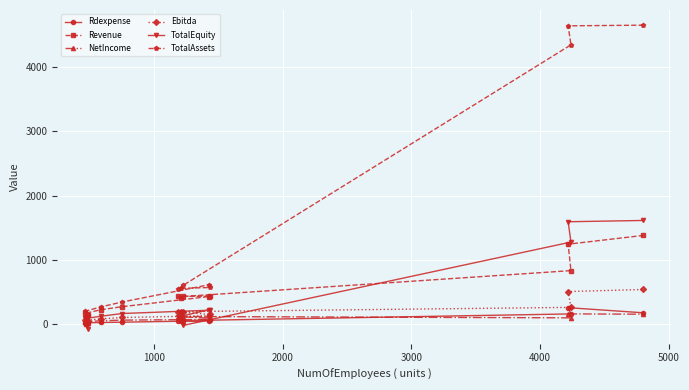

True or false: TotalAssets and NetIncome intersect in this chart.

False